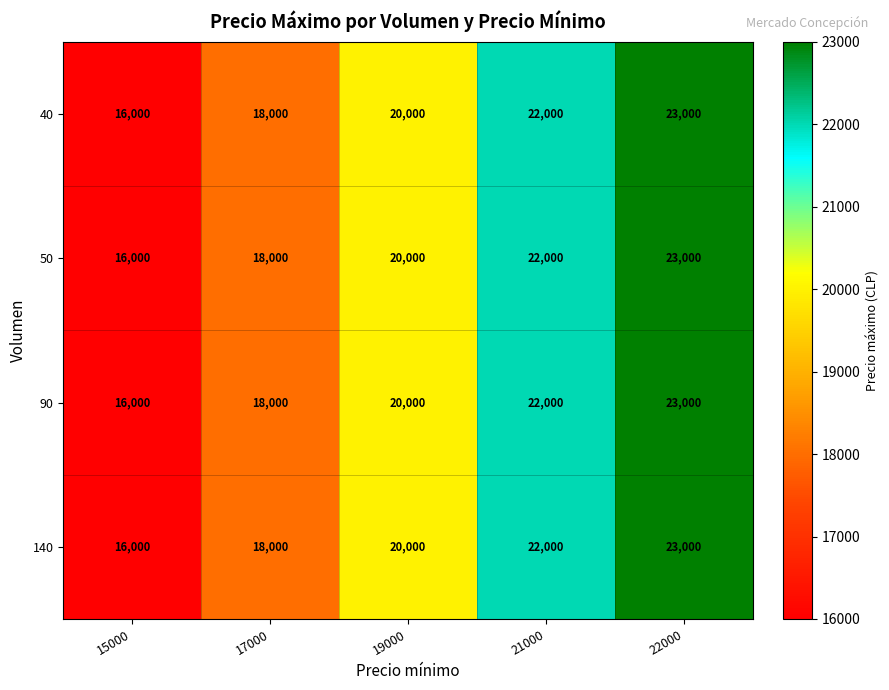

What is the difference between the maximum and second lowest values in the 40 series?

5000